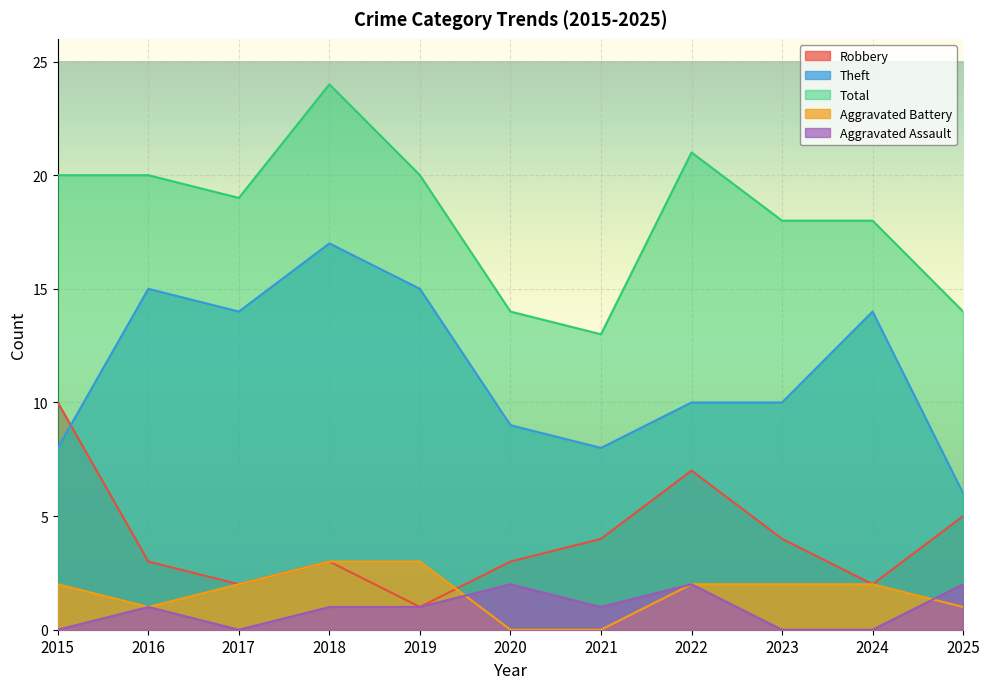

True or false: Aggravated Assault and Robbery intersect in this chart.

False